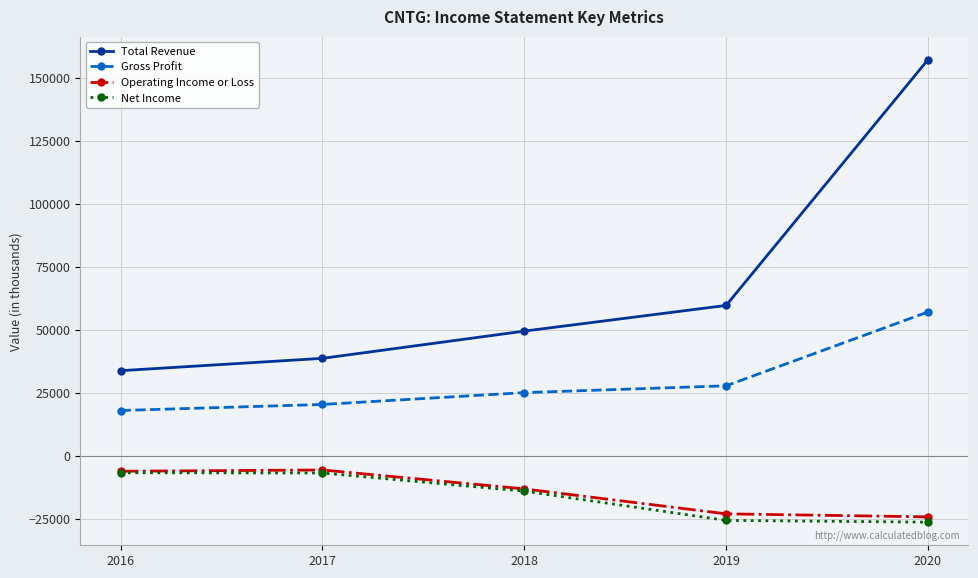

True or false: Operating Income or Loss and Total Revenue intersect in this chart.

False